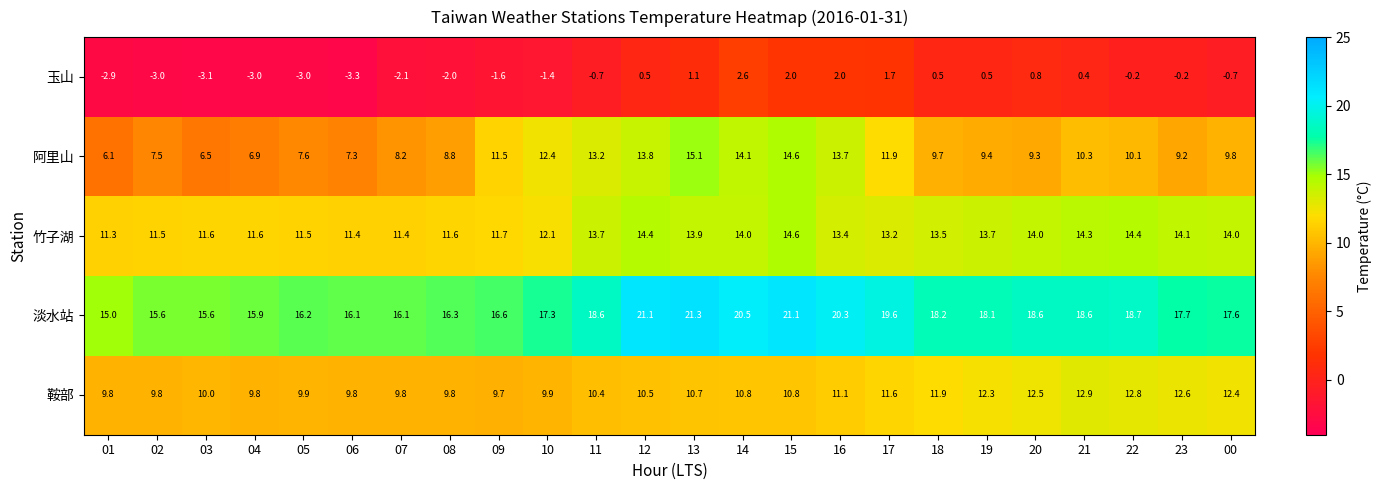

What is the sum of all 淡水站 values?

430.7